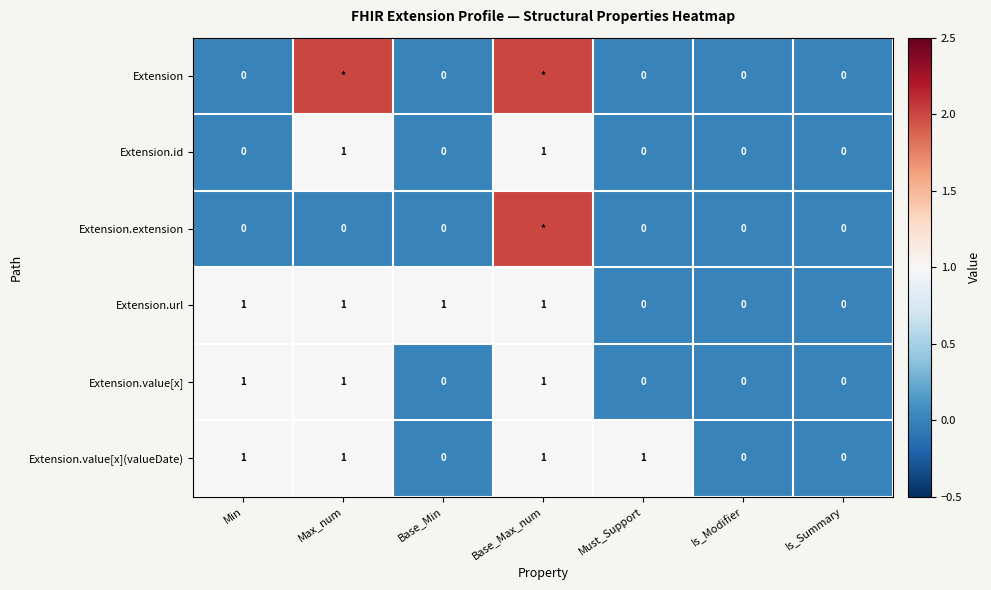

Which category has the lowest value across all series?

Min